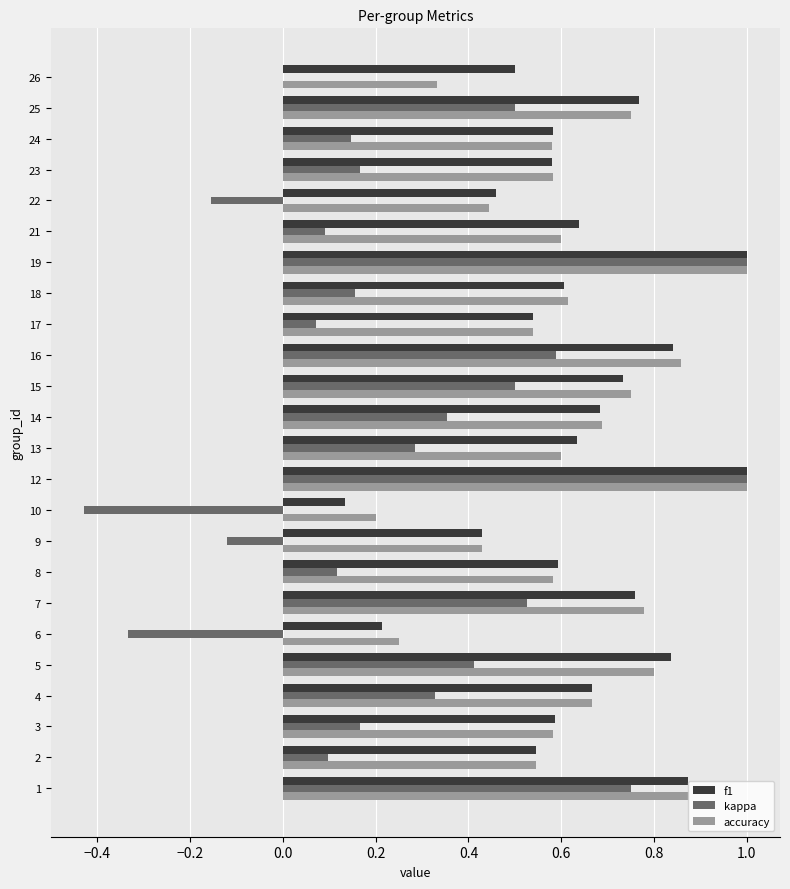

The value of f1 at 18 is 0.6. True or false?

True